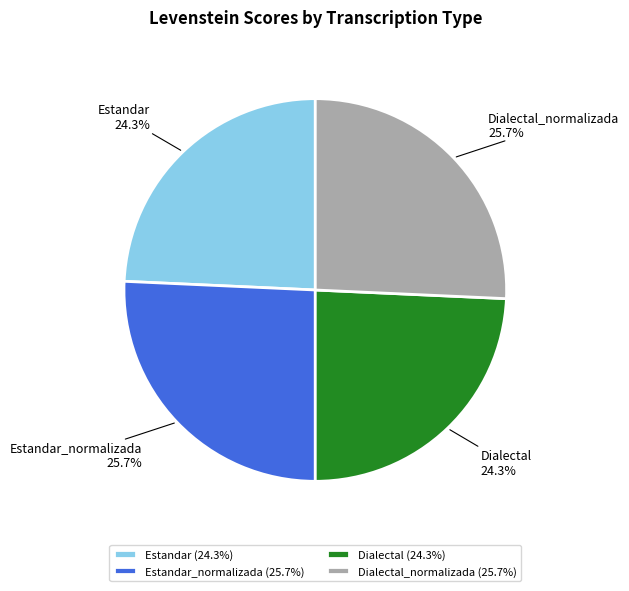

To the nearest percent, what is the average slice percentage?

25%